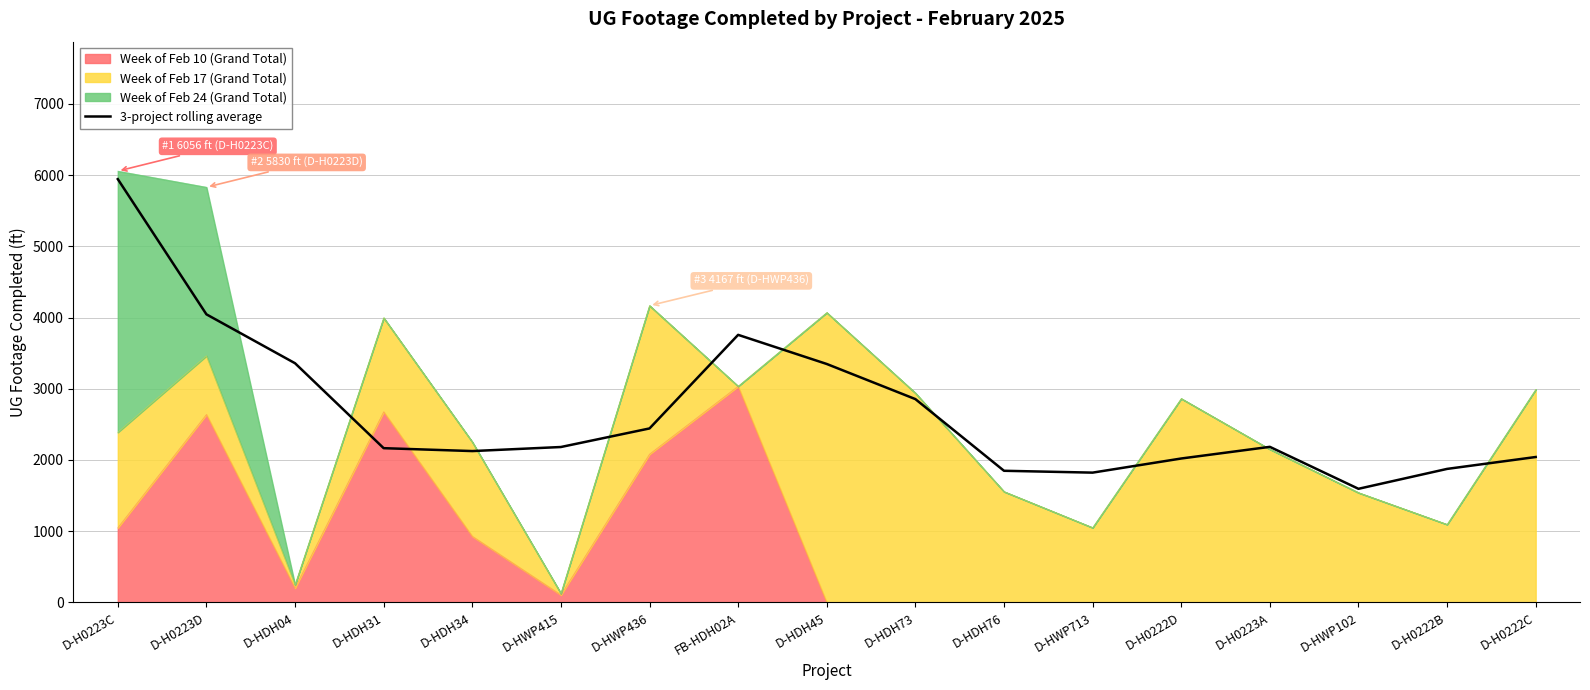

Is it true that the value at D-HDH31 is 2166.0?

True